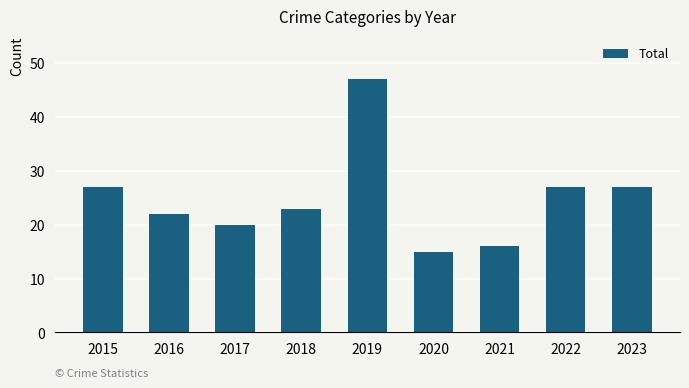

At which category does the chart reach its minimum across all series?

2020